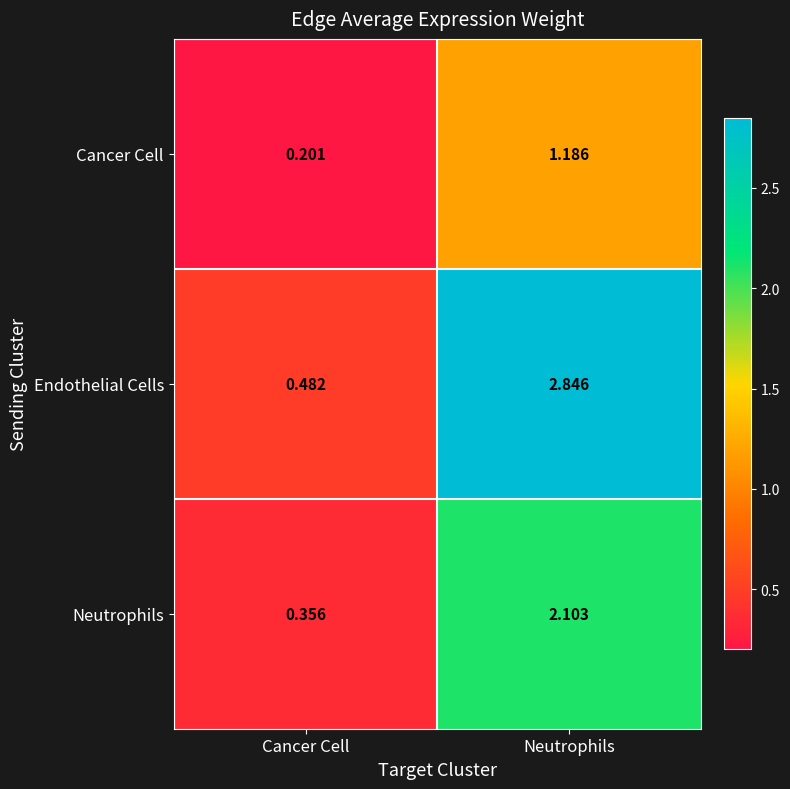

Which series has the largest range (max minus min)?

Endothelial Cells